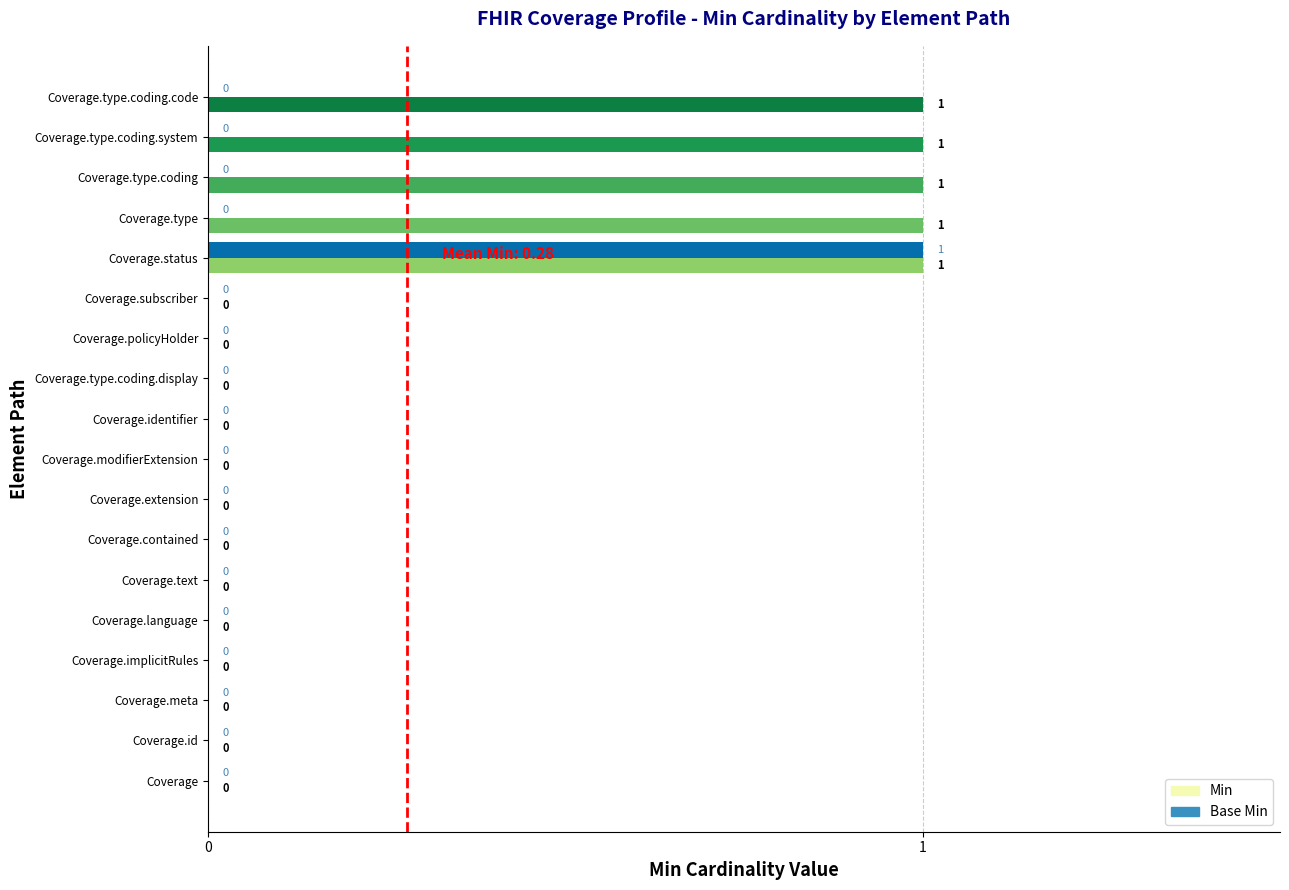

At which category is the sum across all series the highest?

Coverage.status